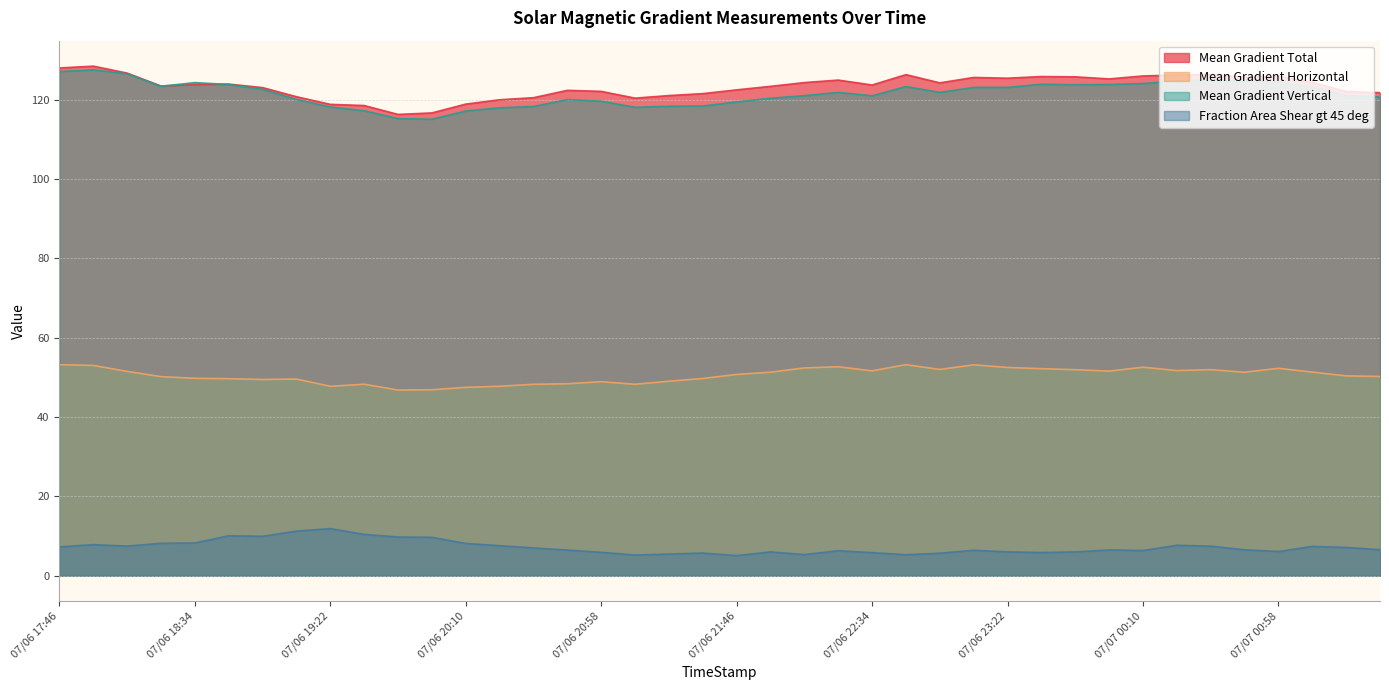

Which series has the widest spread of values?

Mean Gradient Vertical